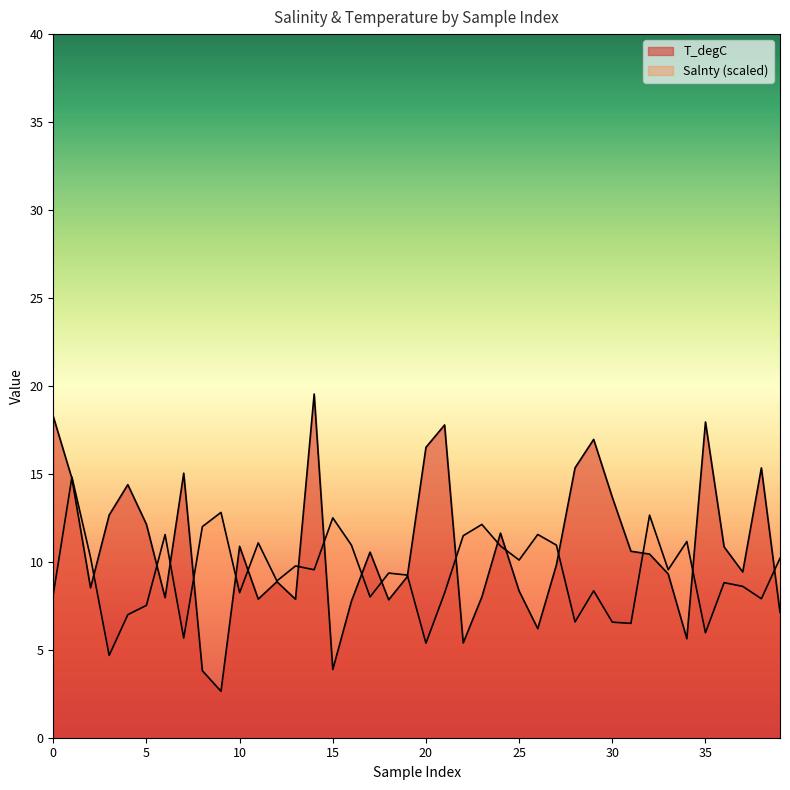

At which label is Salnty closest to 9?

12